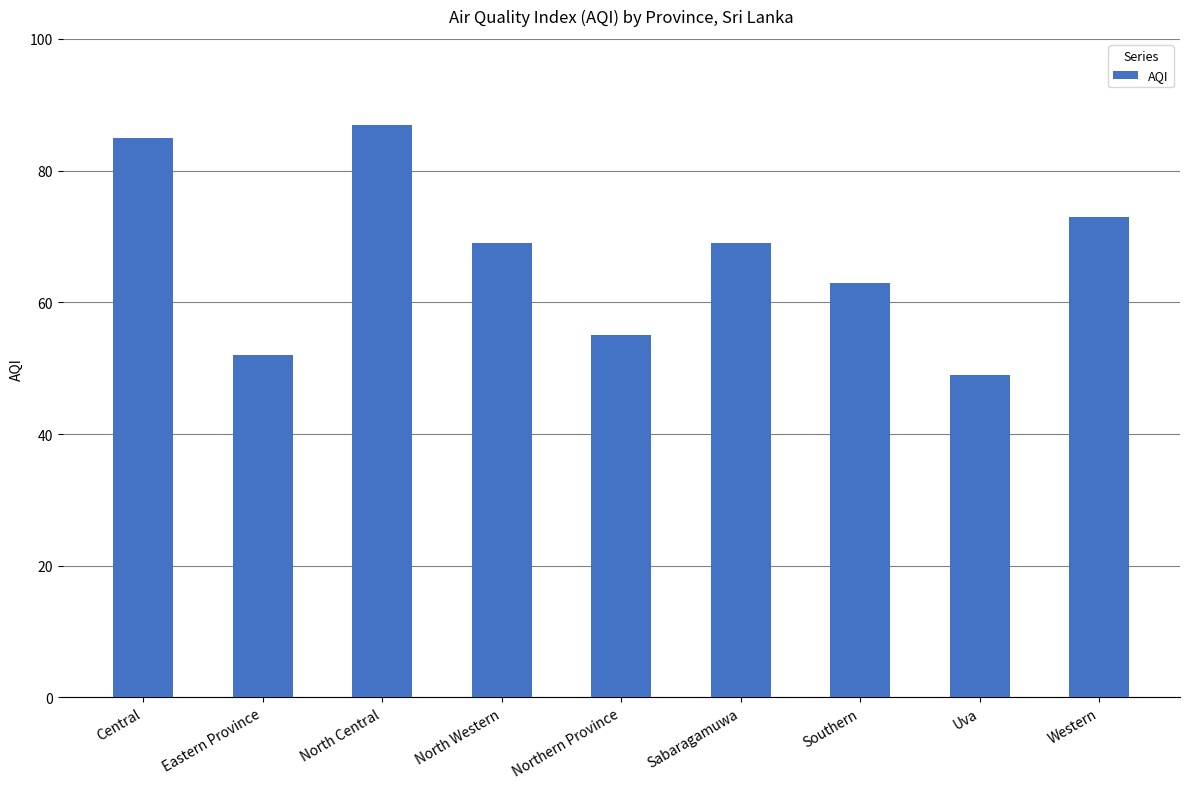

What is the smallest value displayed?

49